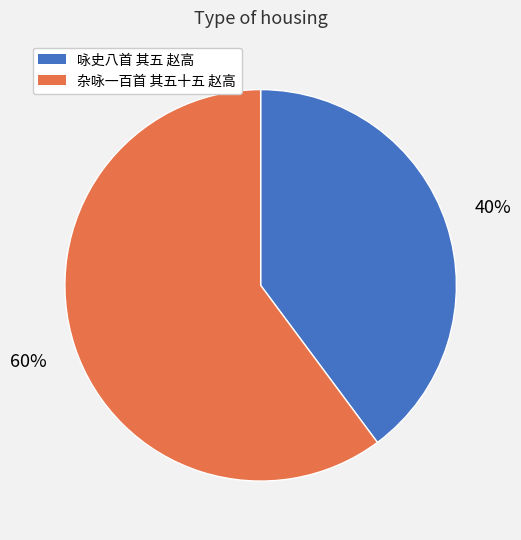

Rank the categories by value from lowest to highest.

咏史八首 其五 赵高, 杂咏一百首 其五十五 赵高